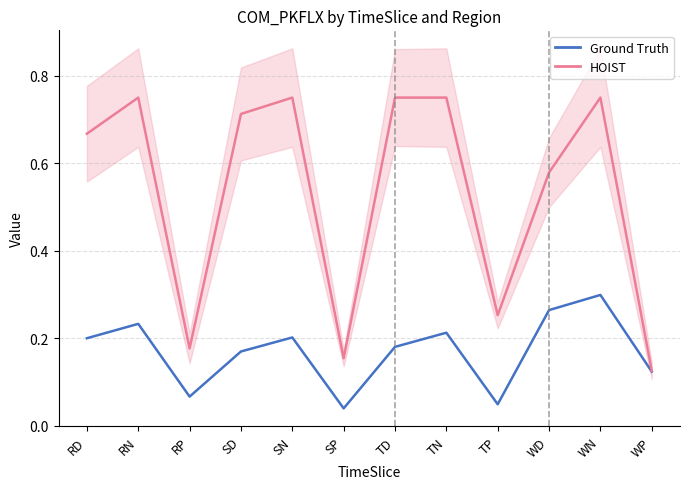

How many interior local valleys does the Asia_east series have?

3